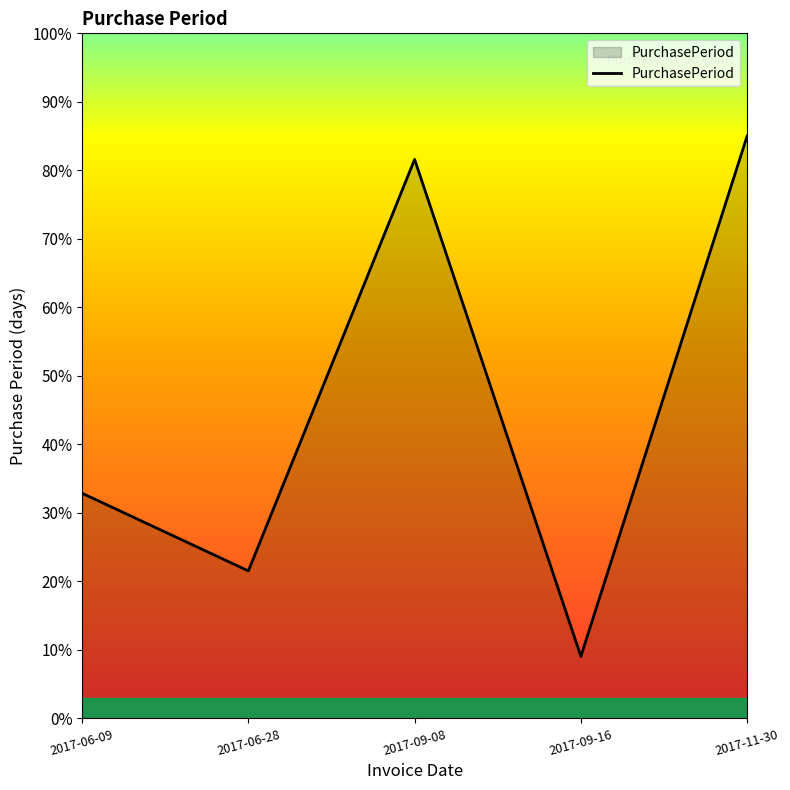

Which category has the lowest value across all series?

2017-09-16